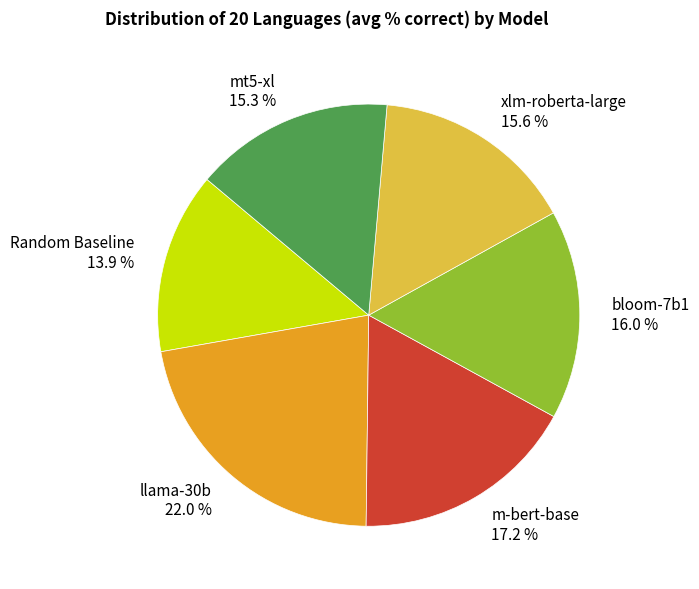

Count the number of slices in the pie.

6